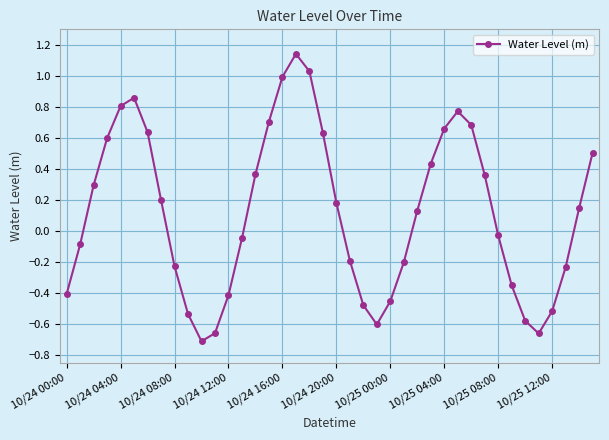

What is the value of the 3rd point from the left?

0.3